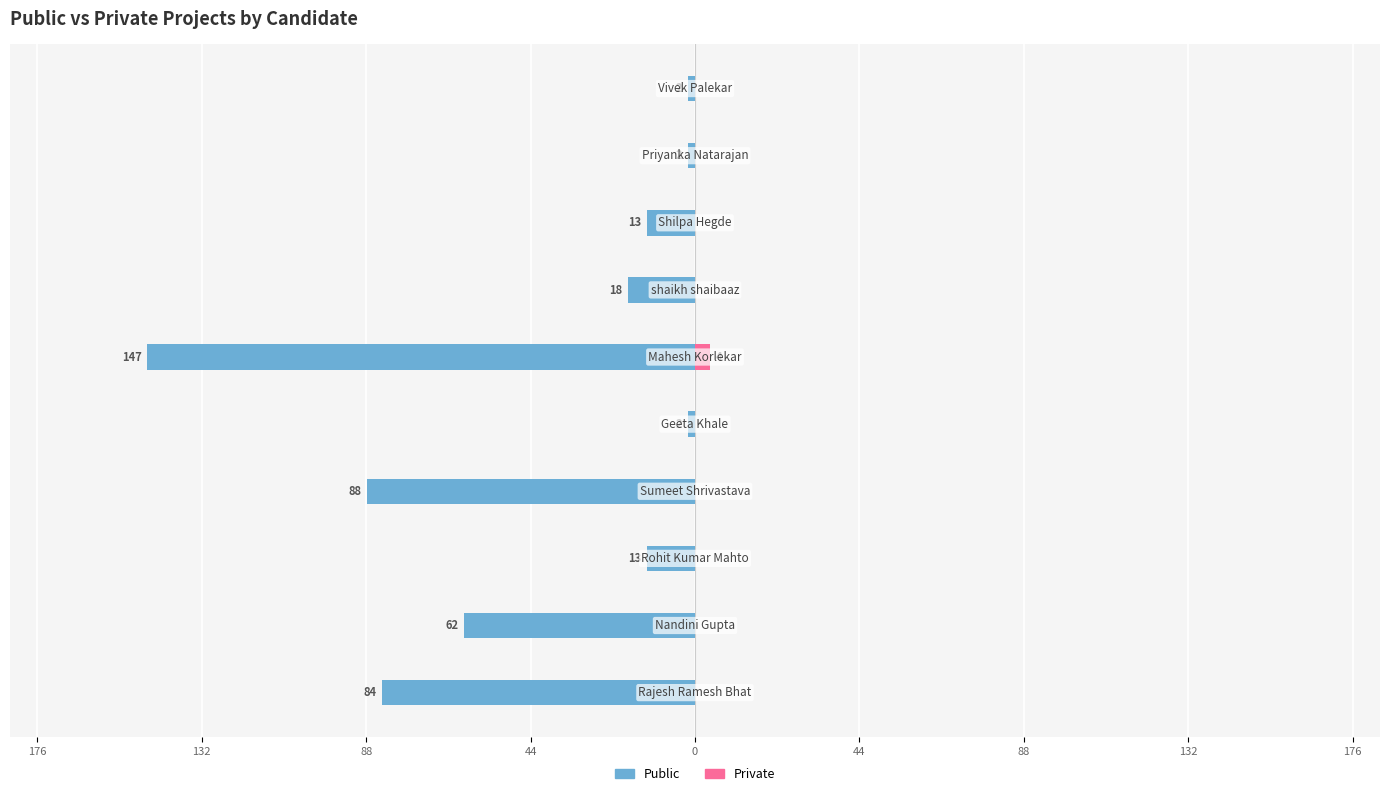

Reading left to right, list all the values displayed in this chart.

Public: -84	-62	-13	-88	-2	-147	-18	-13	-2	-2
Private: 0	0	0	0	0	4	0	0	0	0